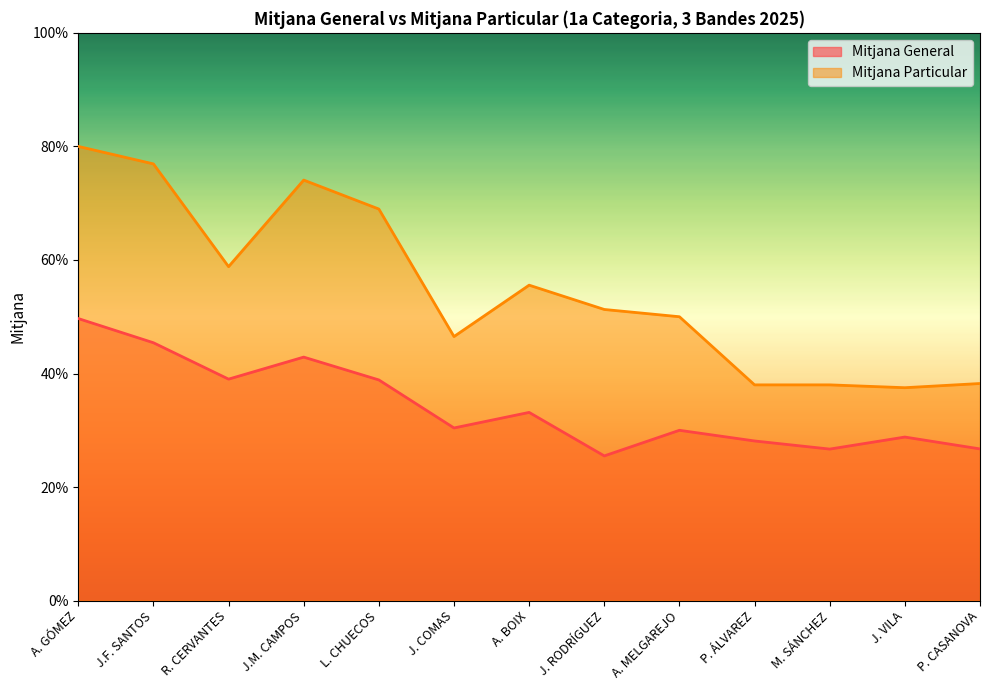

What is the approximate value of Mitjana Particular at J. COMAS?

0.5